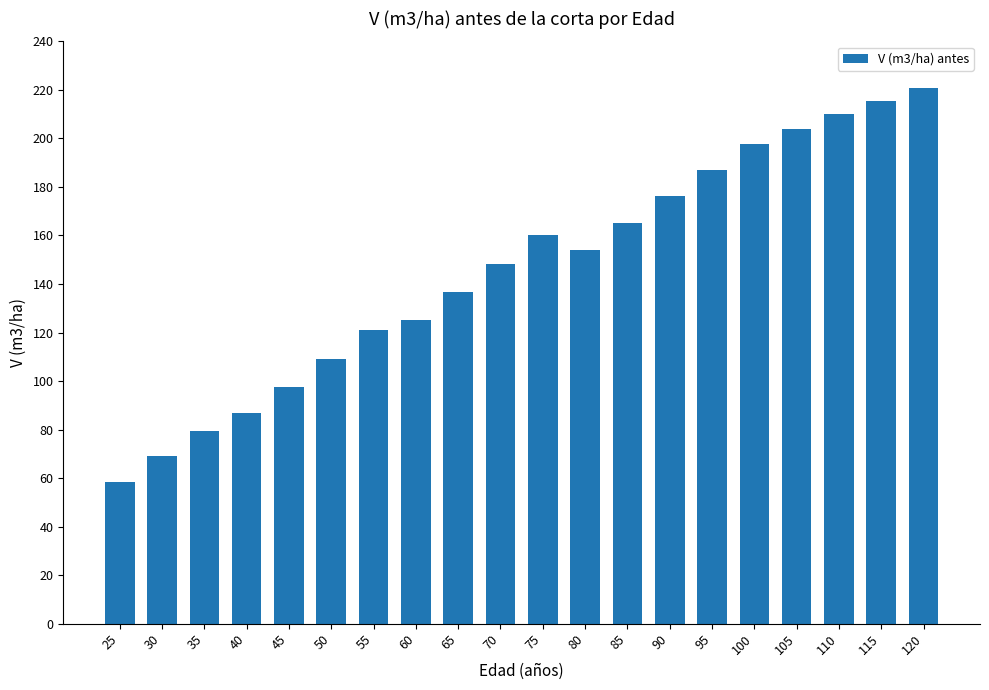

Where is the data nearest to the value 139?

65